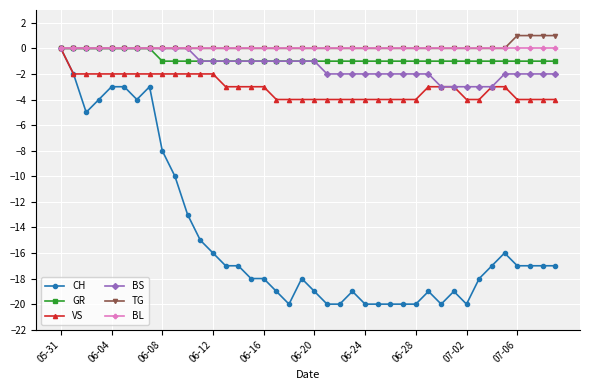

What is the value of the GR point at the 15th from the left?

-1